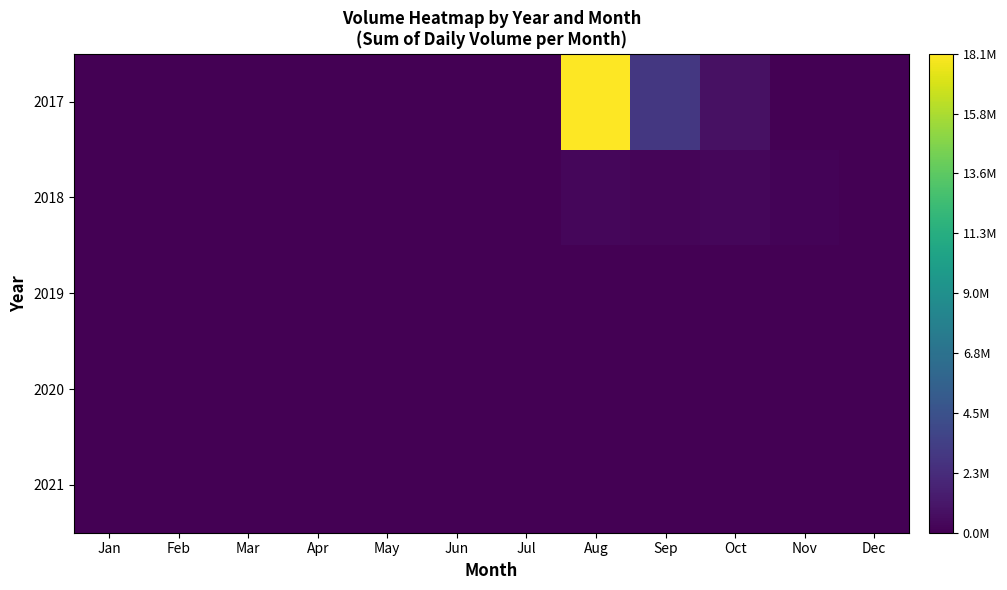

Reading left to right, extract all data points from this chart.

2017: Jan=0.0	Feb=0.0	Mar=0.0	Apr=0.0	May=0.0	Jun=0.0	Jul=0.0	Aug=1.0	Sep=0.2	Oct=0.0	Nov=0.0	Dec=0.0
2018: Jan=0.0	Feb=0.0	Mar=0.0	Apr=0.0	May=0.0	Jun=0.0	Jul=0.0	Aug=0.0	Sep=0.0	Oct=0.0	Nov=0.0	Dec=0.0
2019: Jan=0.0	Feb=0.0	Mar=0.0	Apr=0.0	May=0.0	Jun=0.0	Jul=0.0	Aug=0.0	Sep=0.0	Oct=0.0	Nov=0.0	Dec=0.0
2020: Jan=0.0	Feb=0.0	Mar=0.0	Apr=0.0	May=0.0	Jun=0.0	Jul=0.0	Aug=0.0	Sep=0.0	Oct=0.0	Nov=0.0	Dec=0.0
2021: Jan=0.0	Feb=0.0	Mar=0.0	Apr=0.0	May=0.0	Jun=0.0	Jul=0.0	Aug=0.0	Sep=0.0	Oct=0.0	Nov=0.0	Dec=0.0